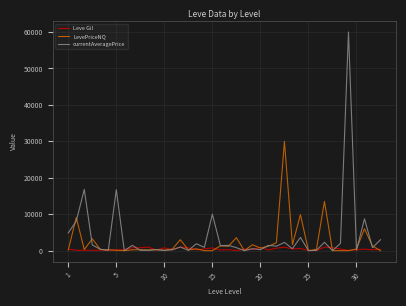

Which series has the largest range (max minus min)?

currentAveragePrice